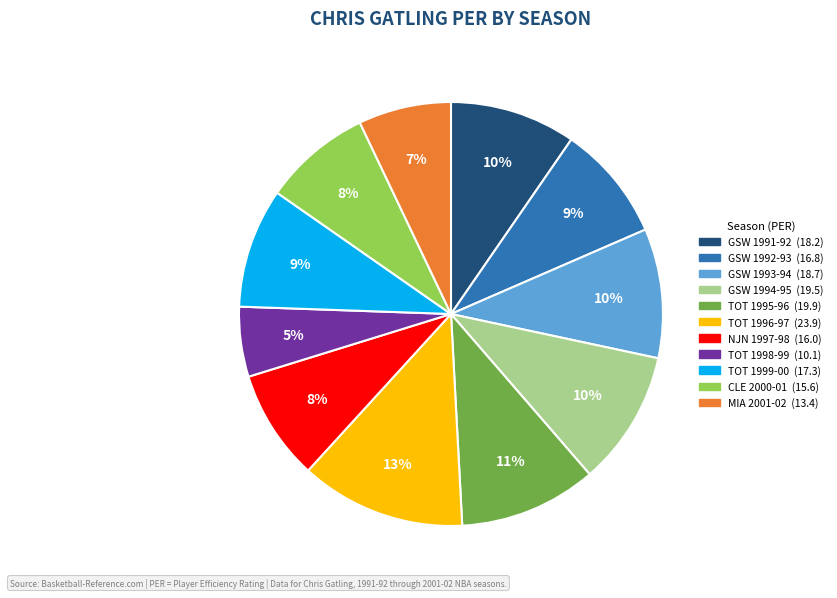

Do NJN 1997-98 and GSW 1991-92 together represent more than half of the pie?

No